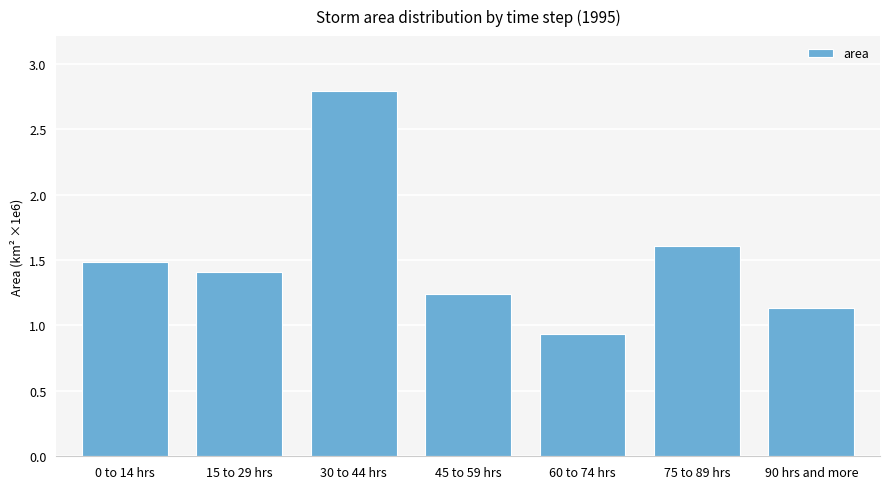

Where does the data first go above 1?

0 to 14 hrs